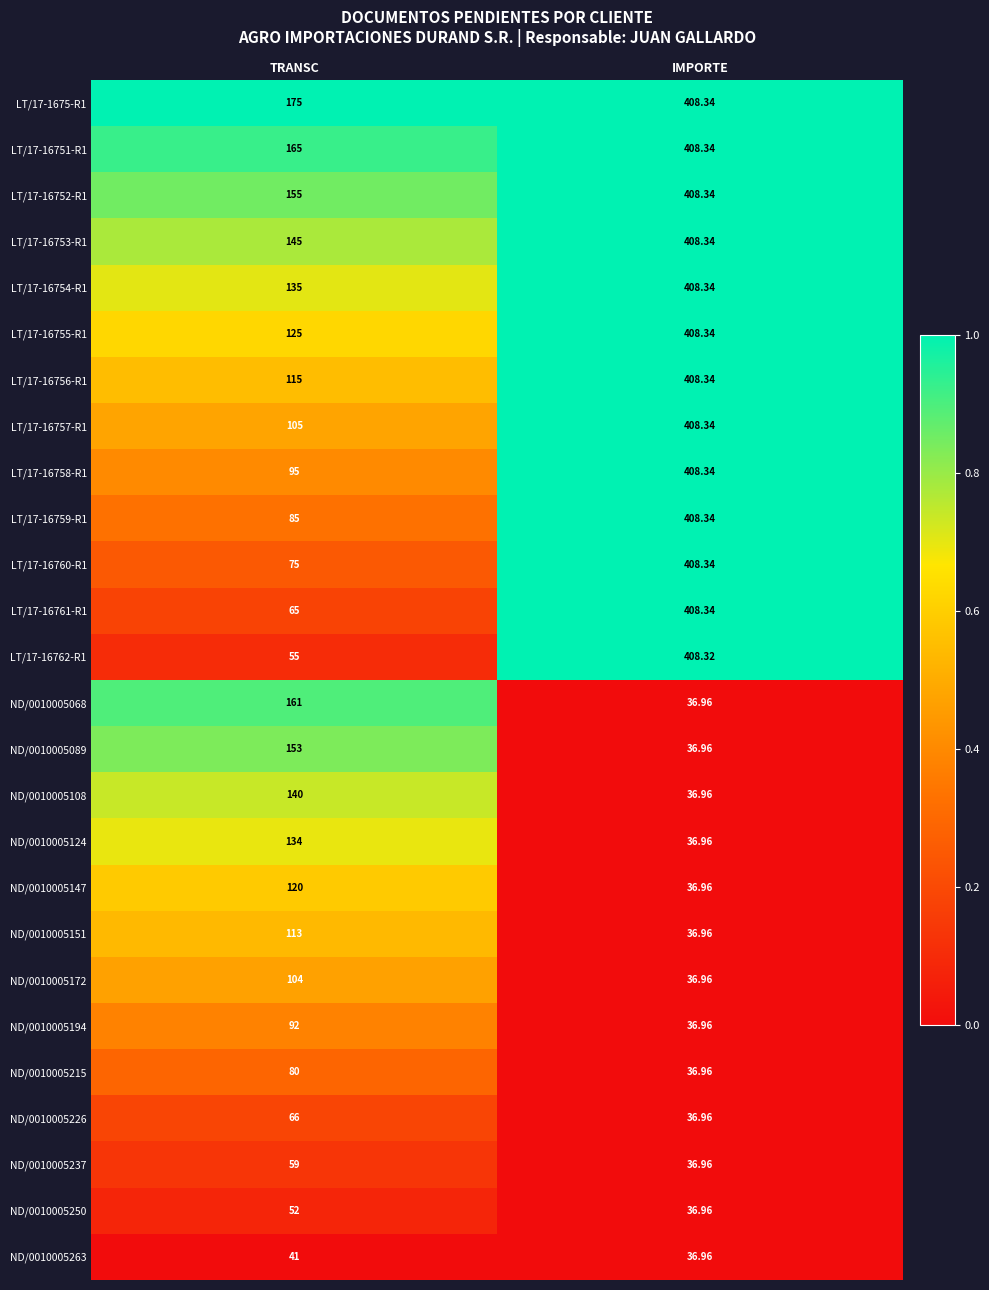

Which series changed the most between TRANSC and IMPORTE?

LT/17-16762-R1